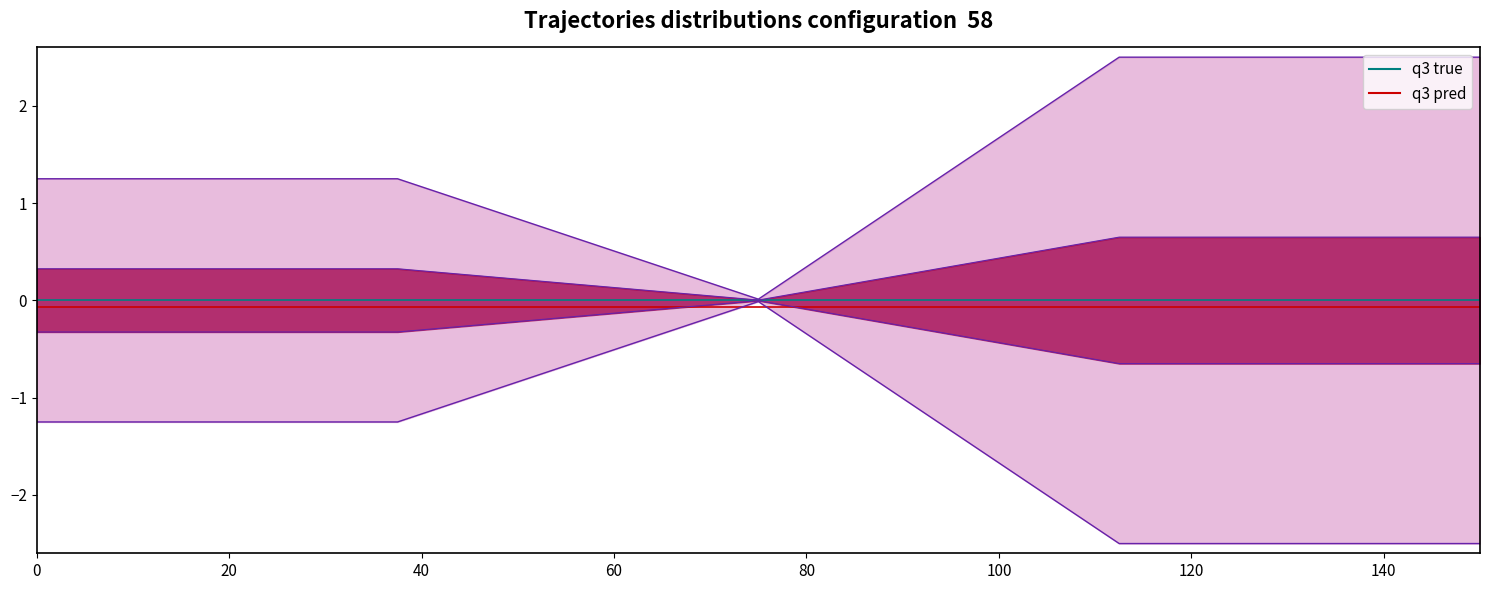

Which series has the widest spread of values?

q3 true